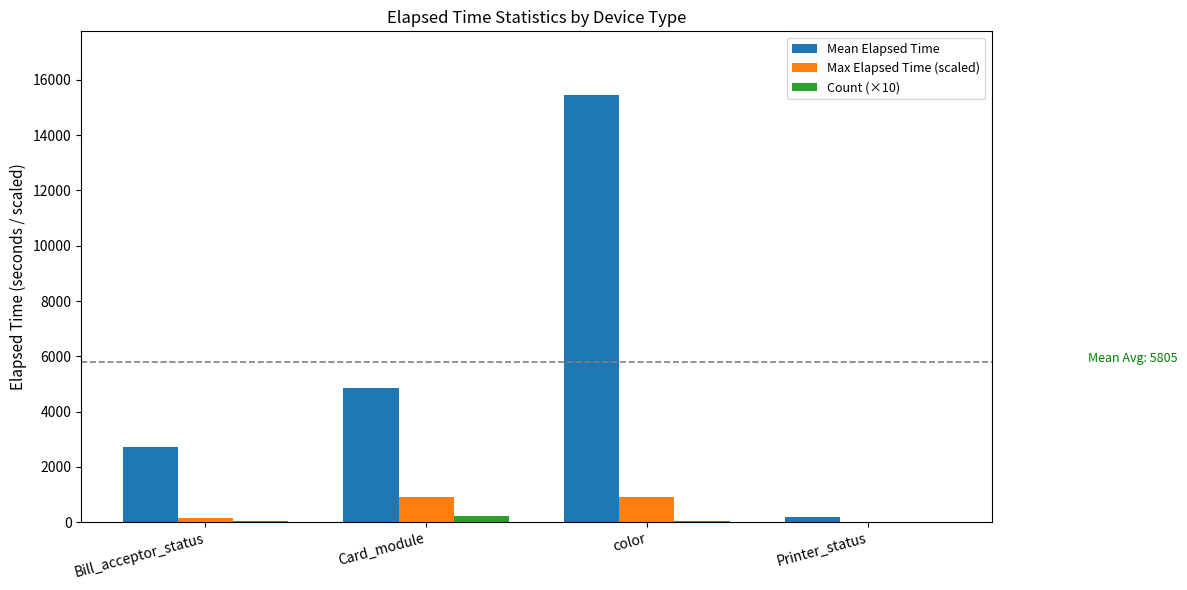

Which series has the largest total across all categories?

Mean Elapsed Time